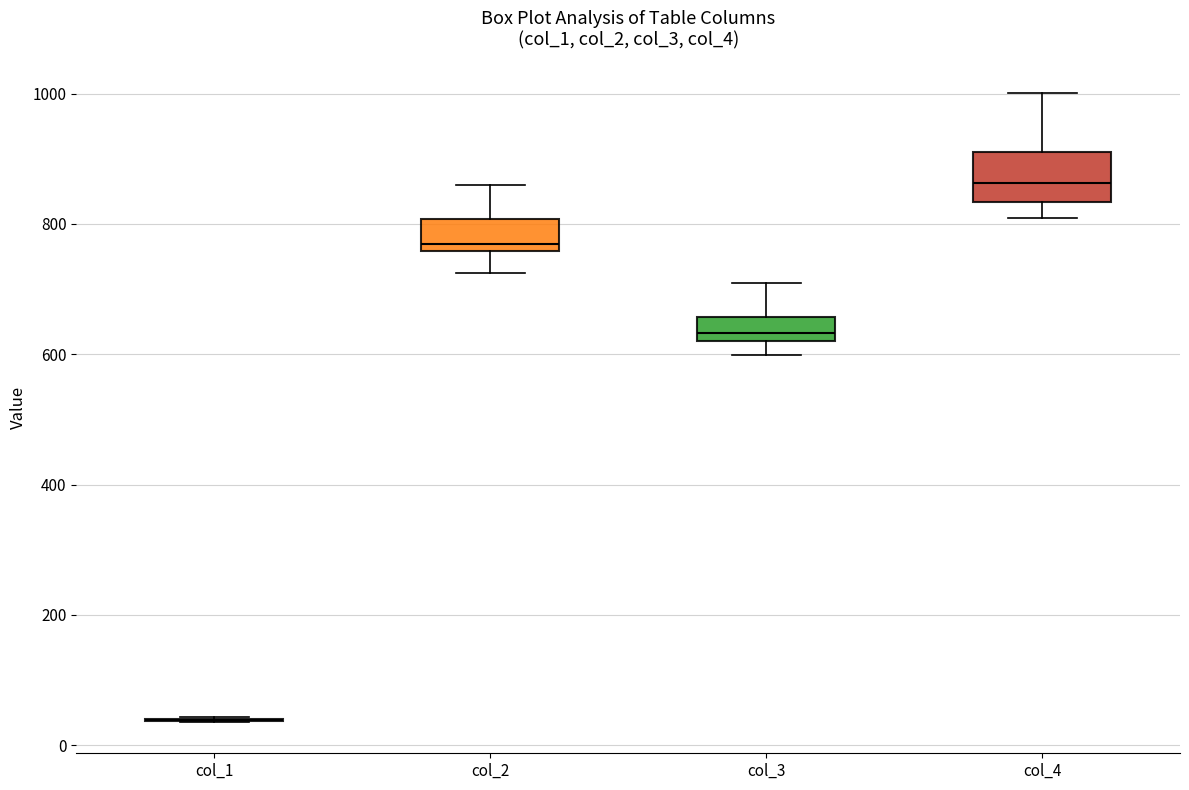

Reading left to right, transcribe this box plot: for each box, give where its median line is, the range the box spans, and where its two whiskers end, as read against the y-axis. The values are not printed on the chart, so give them approximately, as read against the axis.

col_1: box collapsed to a line at 40, whiskers 40 to 40
col_2: median 760 (just above the box's lower edge), box 760 to 800, whiskers 720 to 860
col_3: median 640, box 620 to 660, whiskers 600 to 700
col_4: median 860, box 840 to 920, whiskers 800 to 1000